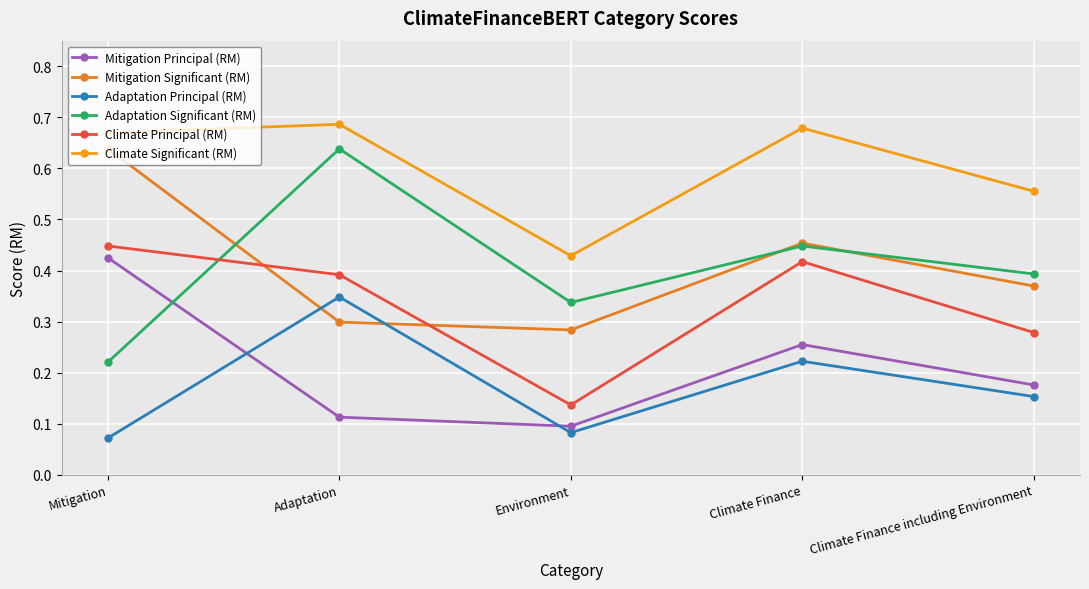

True or false: Adaptation Significant (RM) and Climate Significant (RM) intersect in this chart.

False